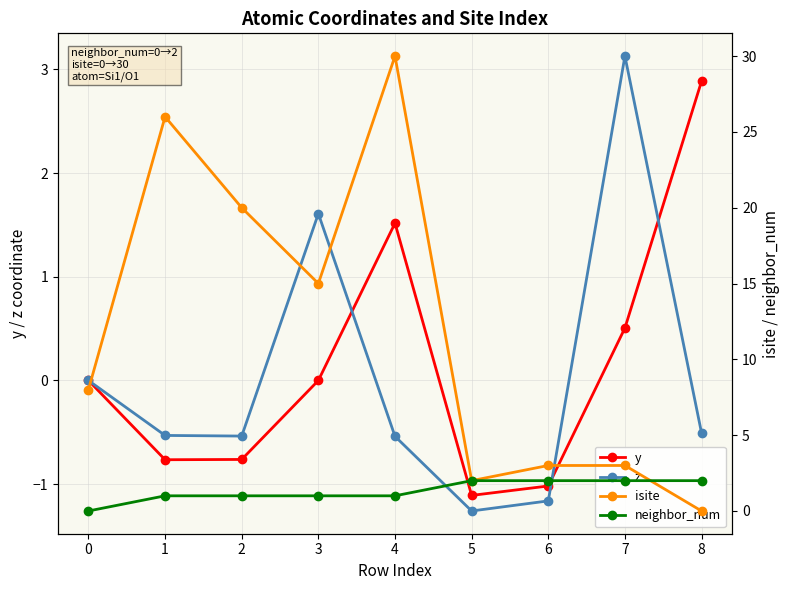

Which label corresponds to the largest value in the chart?

4